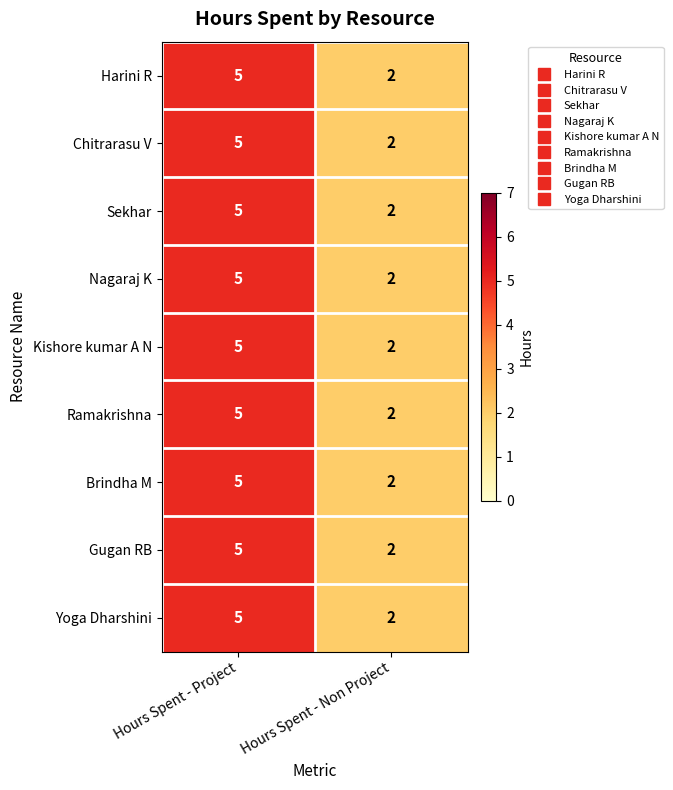

What is the maximum value for Gugan RB?

5